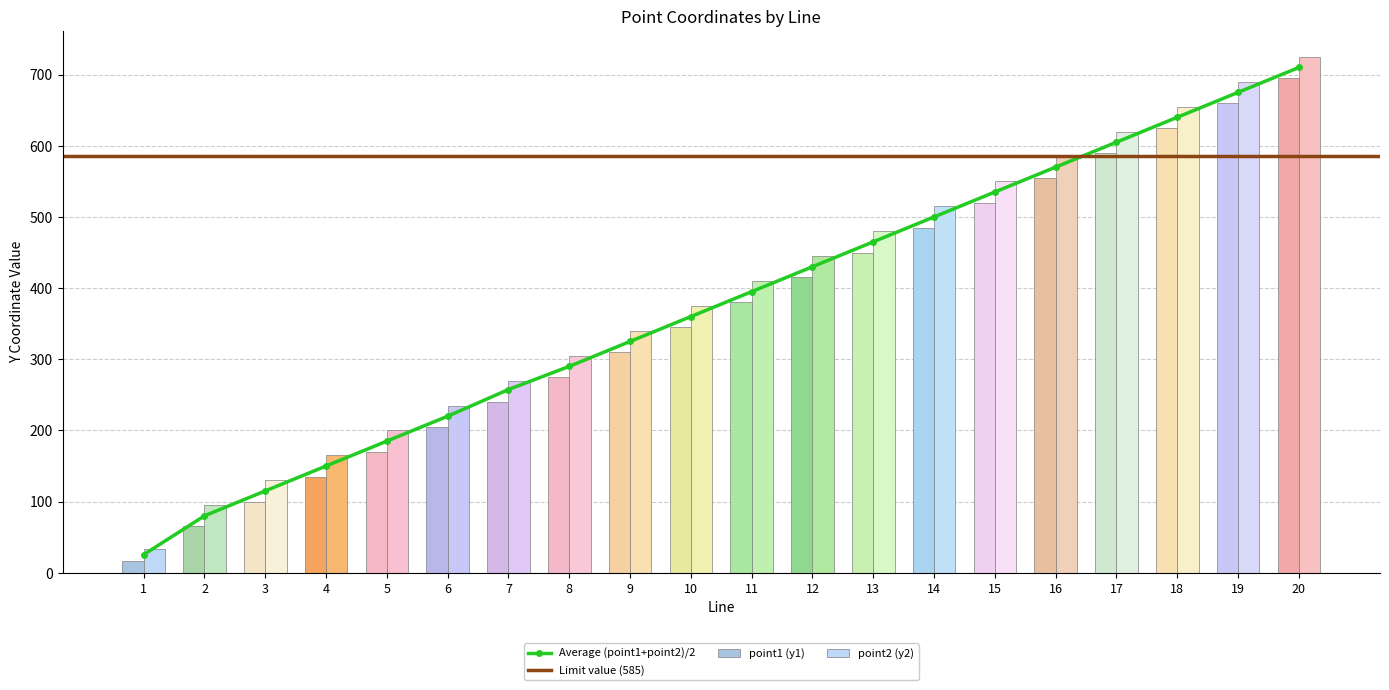

Reading left to right, extract all data points from this chart.

1=17	2=65	3=100	4=135	5=170	6=205	7=240	8=275	9=310	10=345	11=380	12=415	13=450	14=485	15=520	16=555	17=590	18=625	19=660	20=695